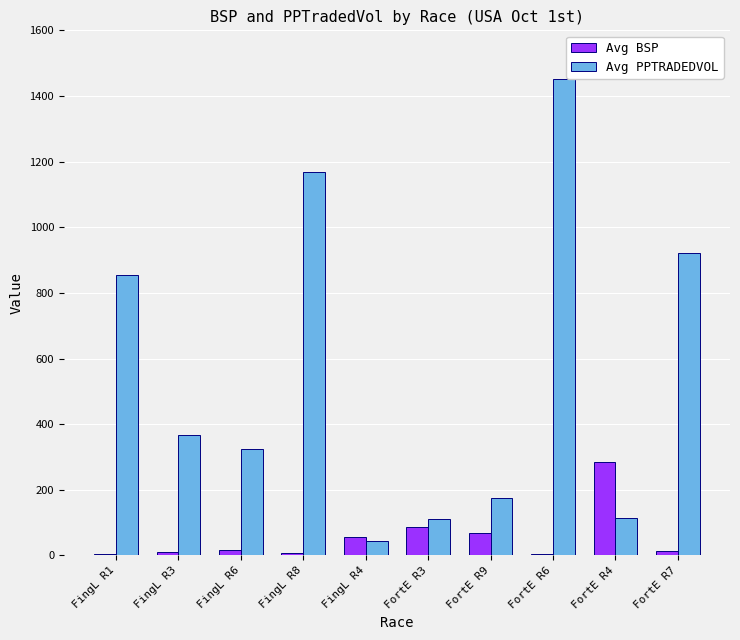

At which label is Avg BSP closest to 144?

FortE R3